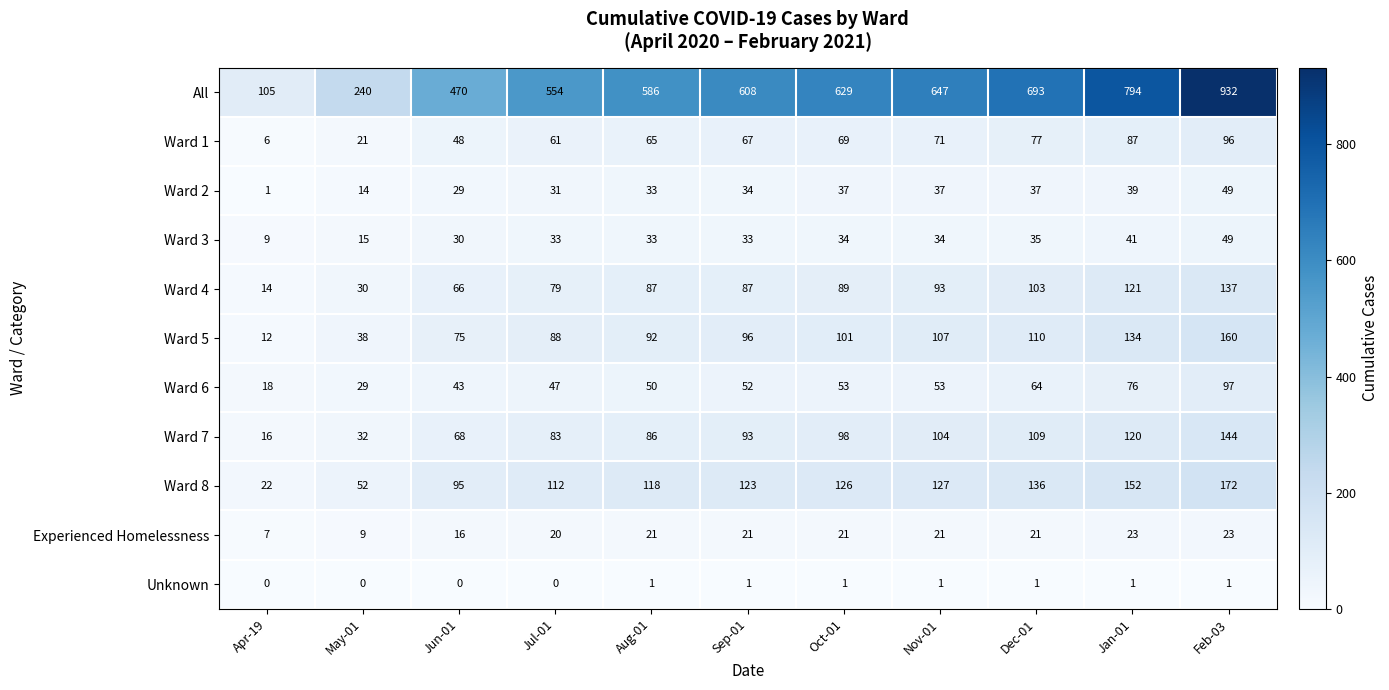

What is the spread (max minus min) of values at Nov-01?

646